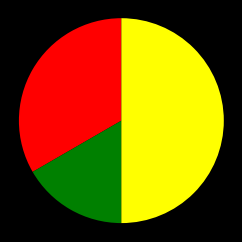

How many segments does this pie chart have?

3